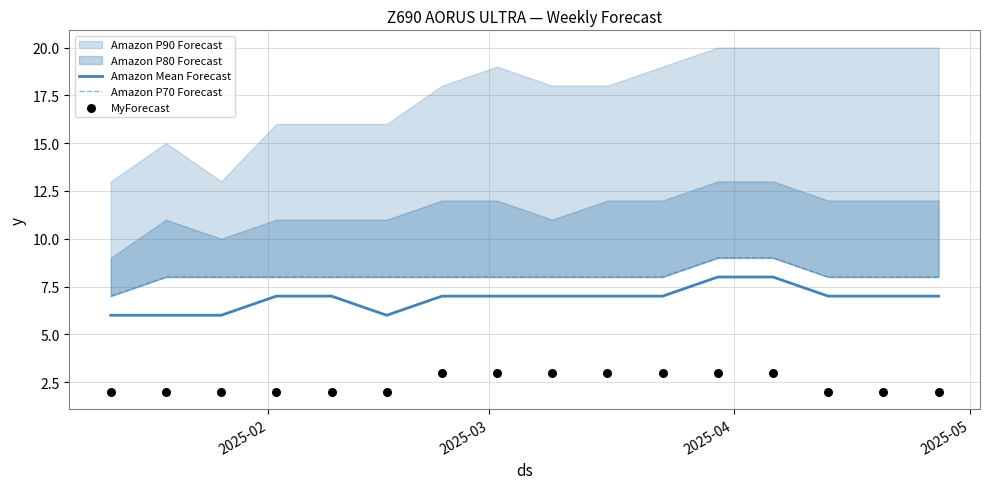

At how many categories does at least one series exceed 4?

16